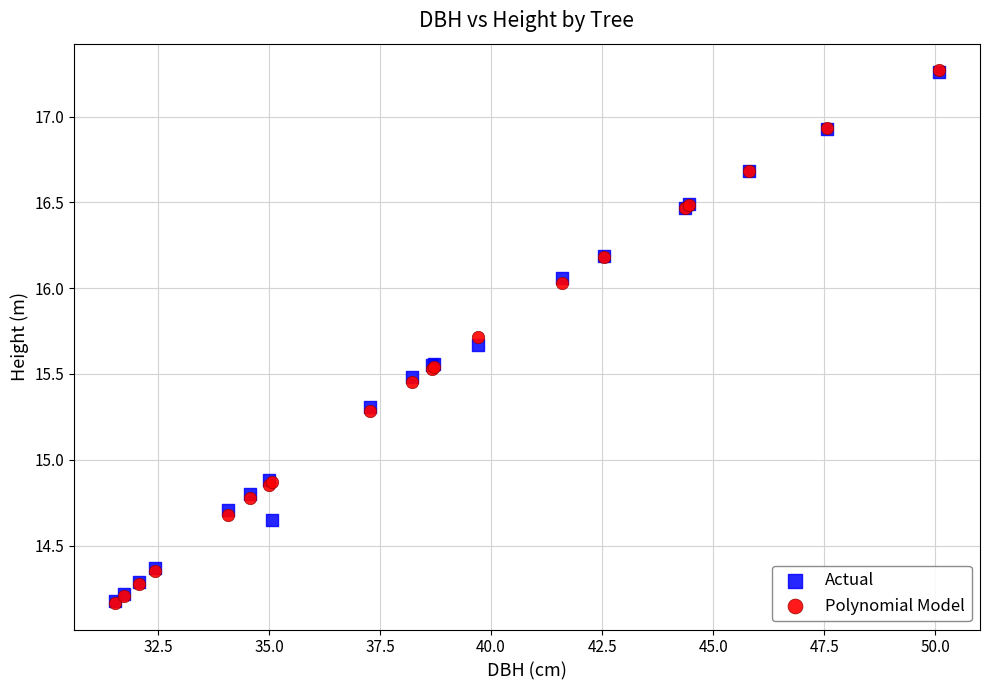

What are all the series names shown in the legend?

Actual, Polynomial Model